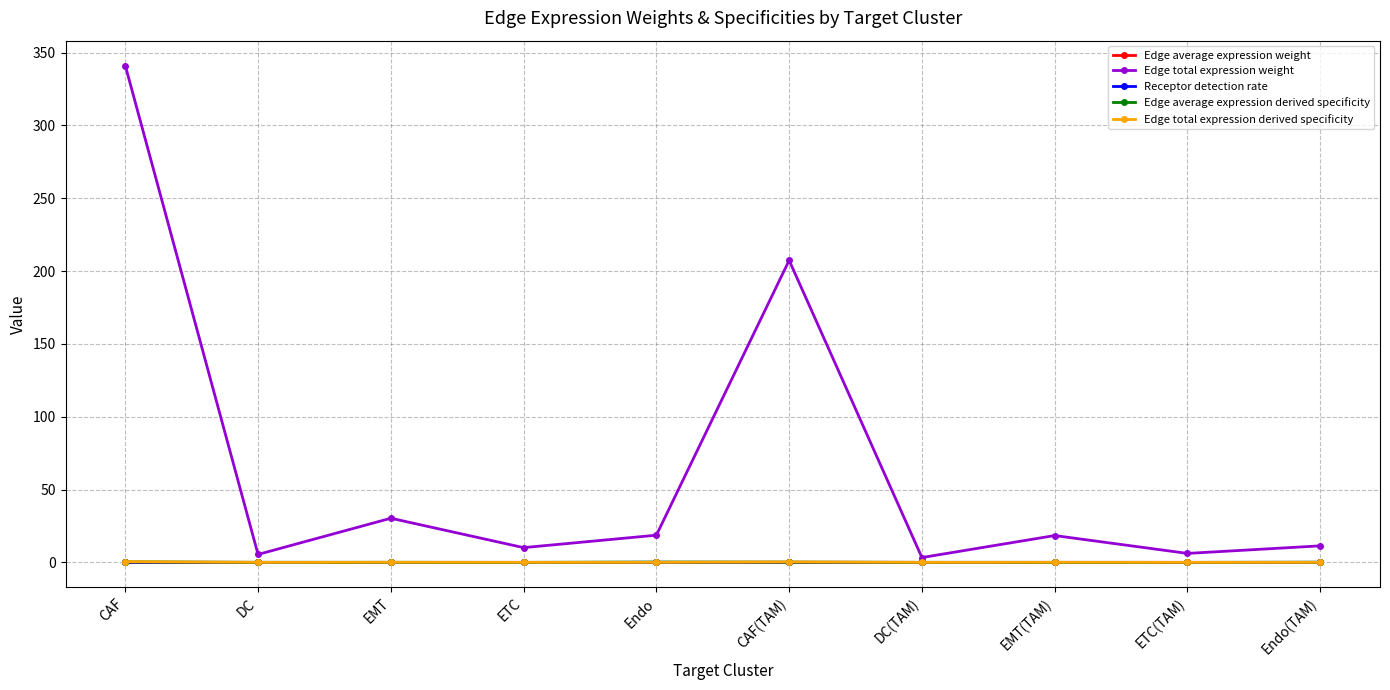

The value of Receptor detection rate at Endo(TAM) is 0.0. True or false?

True